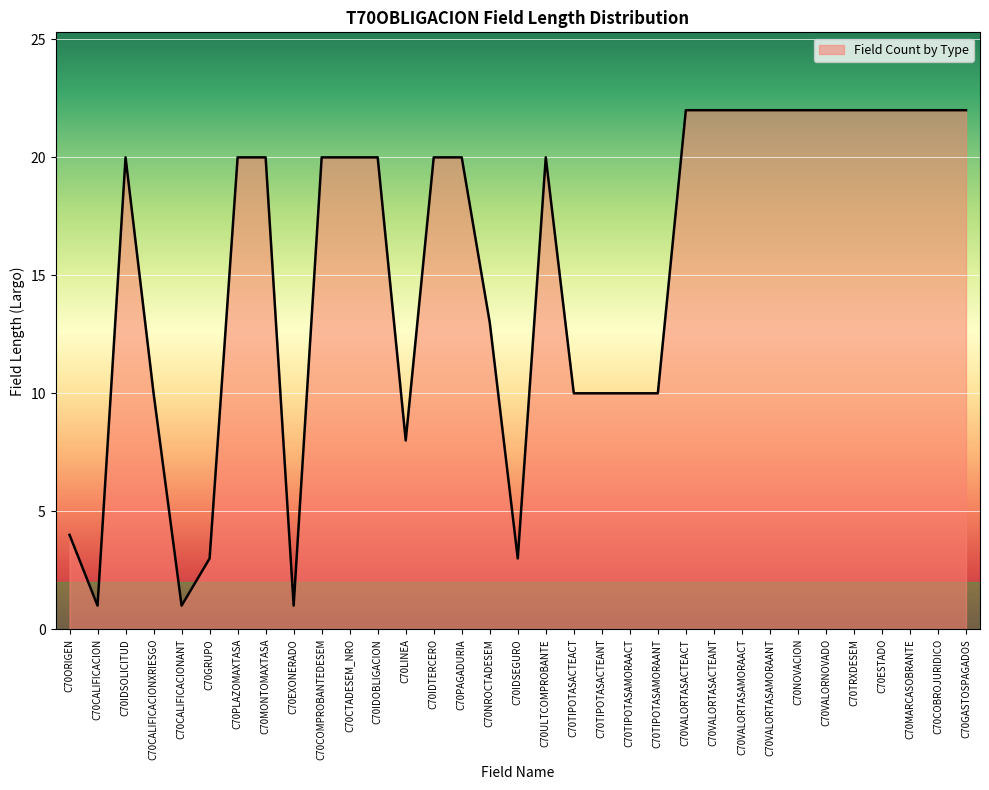

What is the greatest value displayed?

22